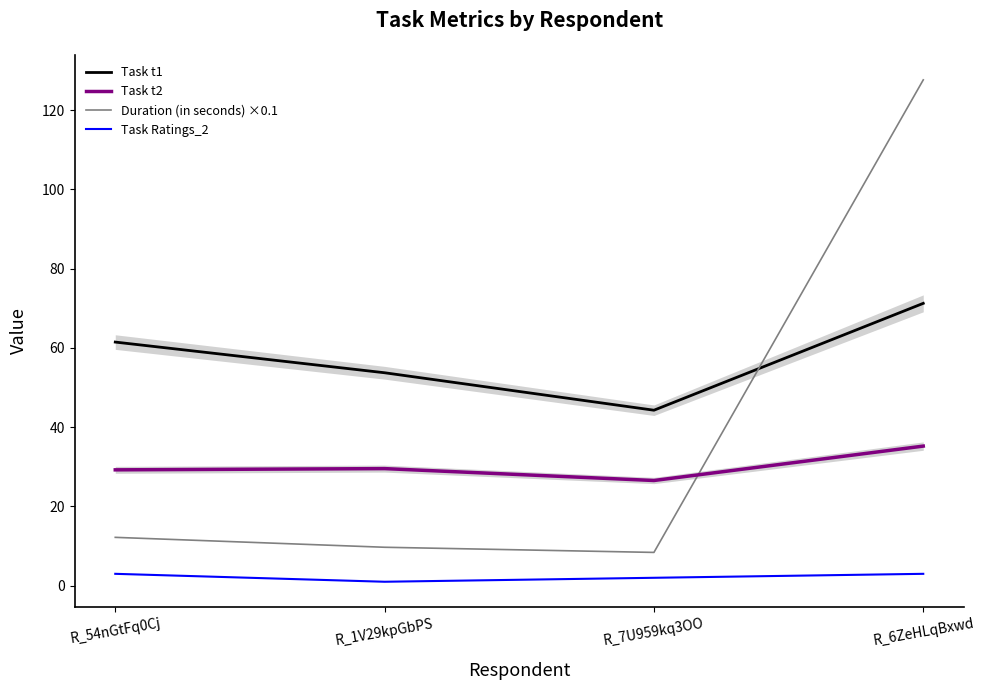

Rank the categories by Task t1 value from lowest to highest.

R_7U959kq3OO, R_1V29kpGbPS, R_54nGtFq0Cj, R_6ZeHLqBxwd